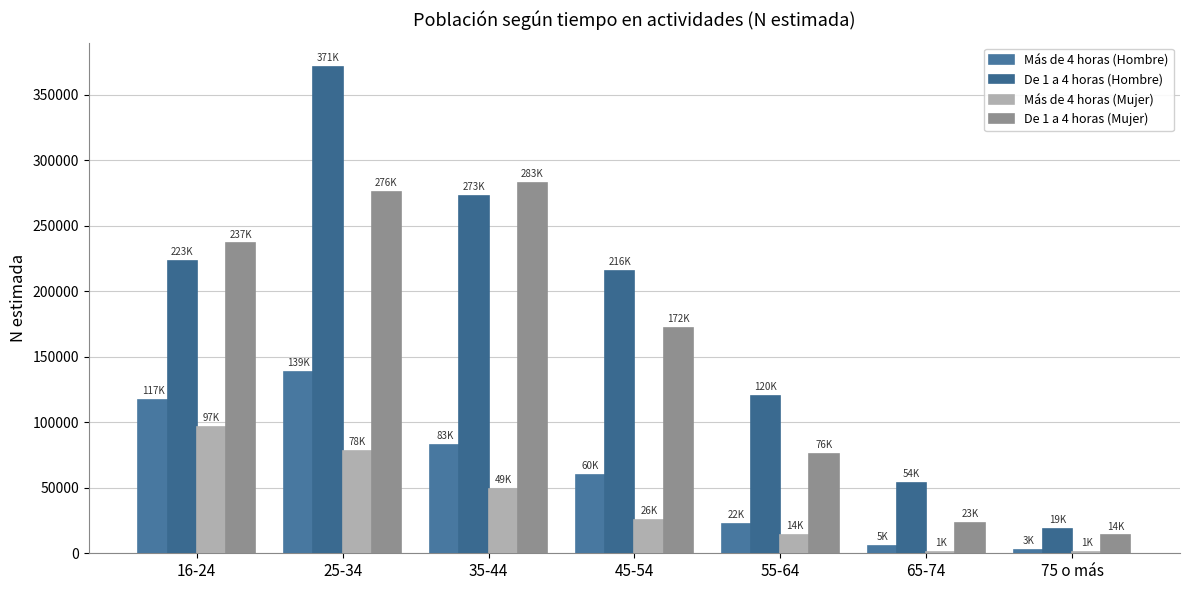

How many groups of bars are there?

7